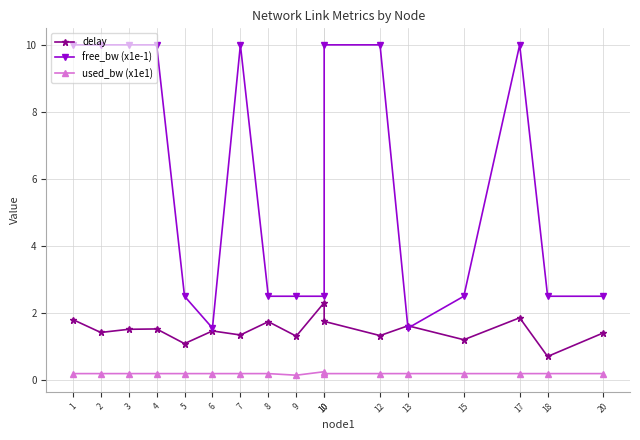

At which category does the chart reach its peak across all series?

7